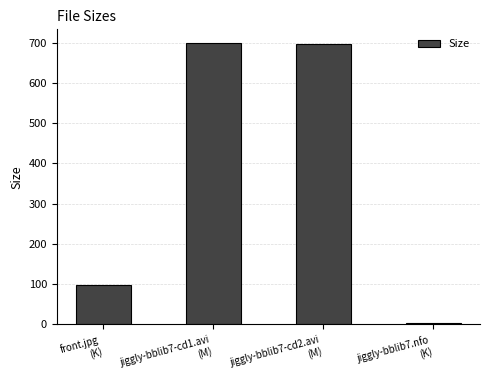

What is the maximum value shown in the chart?

697.8